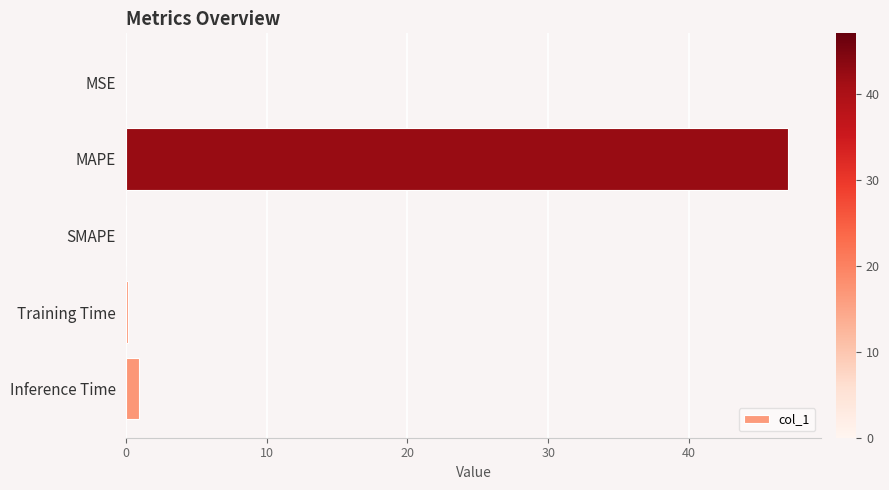

Which category has the highest value across all series?

MAPE